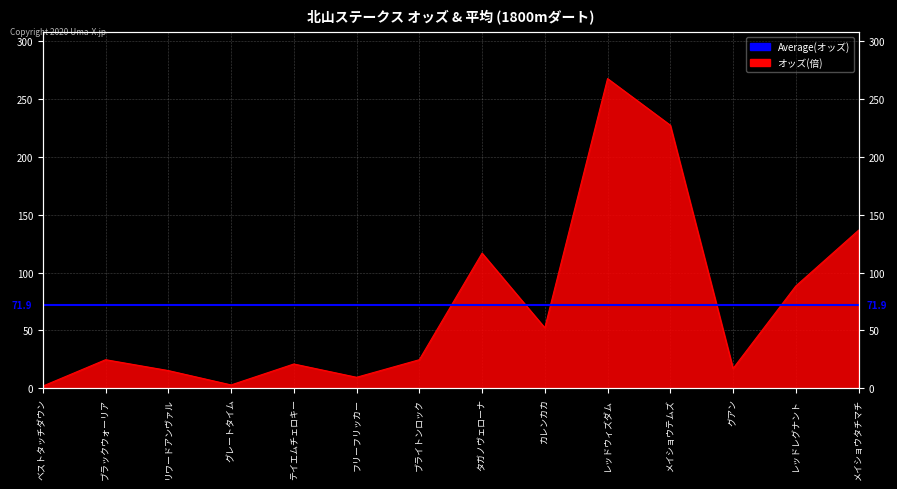

Reading left to right, what are all the values shown in this chart?

1.9	24.7	15.3	2.9	21.0	9.5	24.7	116.8	52.3	267.7	227.4	17.1	88.4	136.6